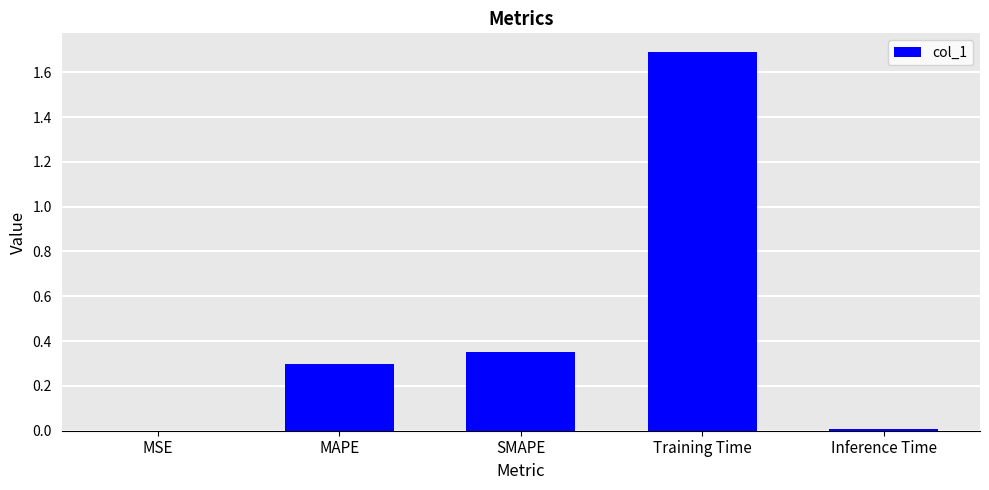

The value at Training Time is 0.6. True or false?

False